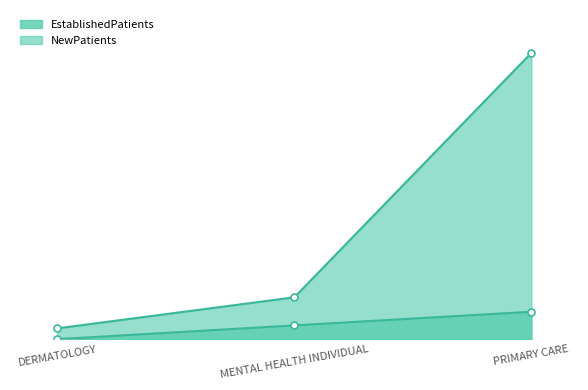

Which label corresponds to the largest value in the chart?

PRIMARY CARE